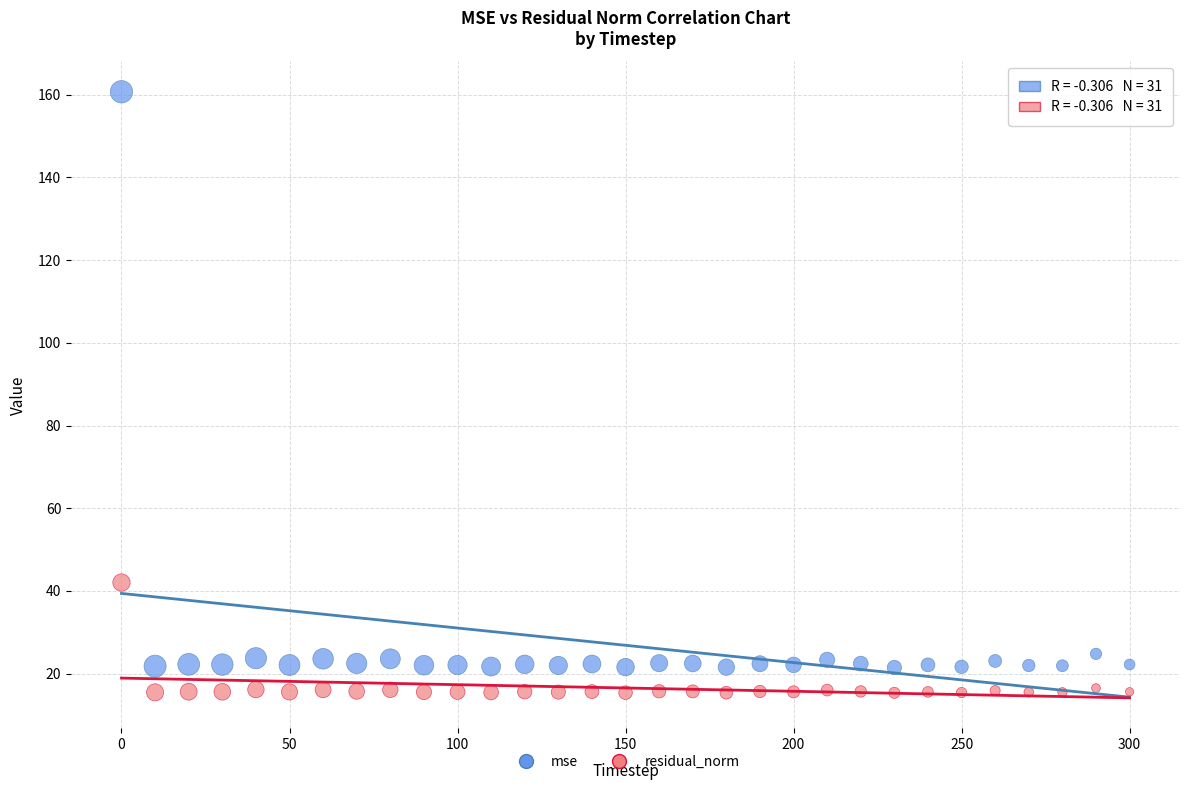

Which series reaches the maximum Y coordinate?

mse